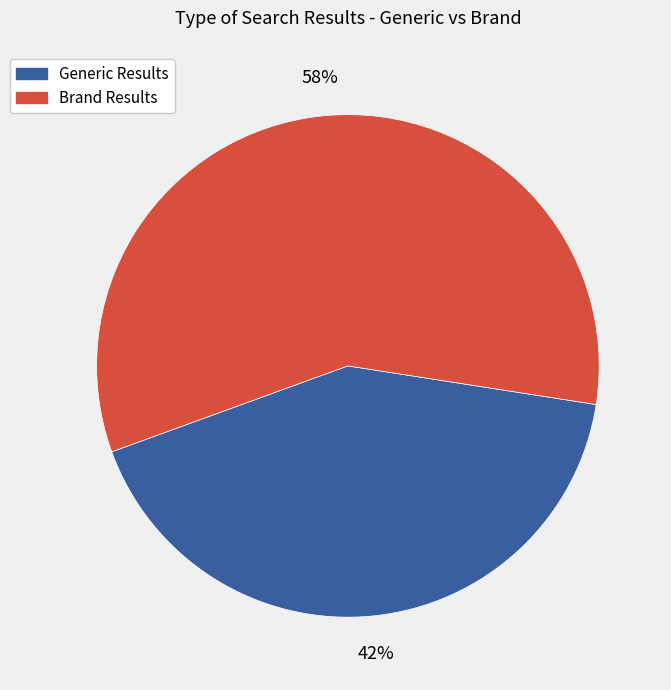

Is it true that Generic Results is 42% of the pie?

True